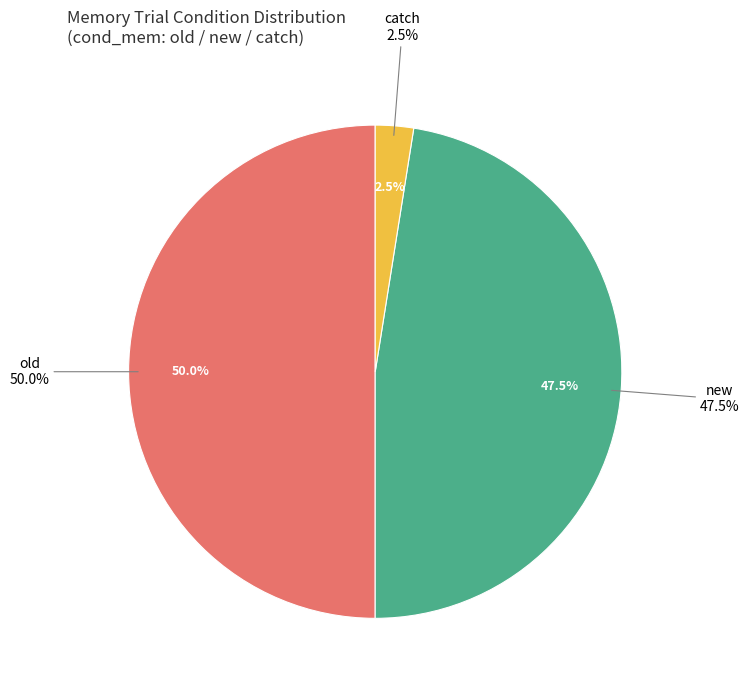

What is the ratio of the value at catch to the value at new?

0.1